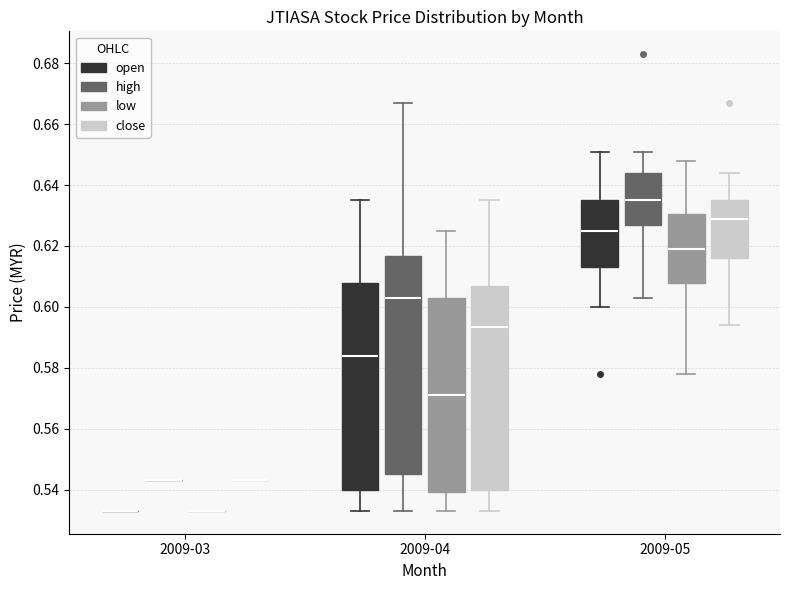

Comparing the boxes themselves (not the whiskers), which one is the tallest?

2009-04 (high)